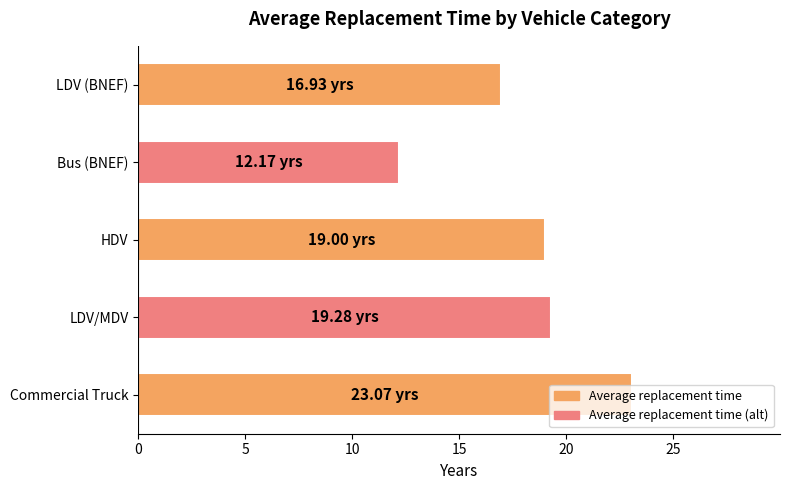

What is the change in value from Bus (BNEF) to LDV (BNEF)?

+4.8